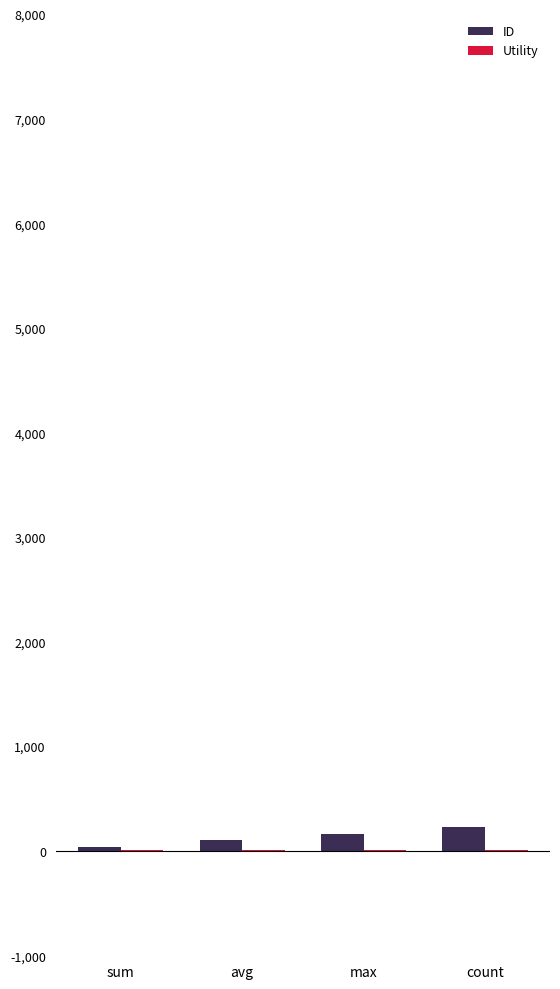

How many data points does each series have?

4